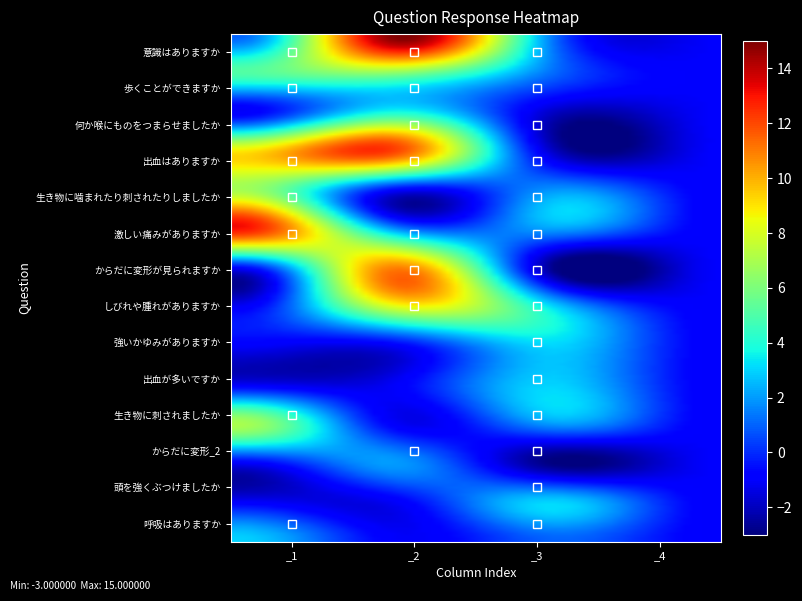

Reading left to right, what are all the values shown in this chart?

意識はありますか: 1	15	1	-1
歩くことができますか: 5	6	1	-1
何か喉にものをつまらせましたか: -1	4	-2	-1
出血はありますか: 9	12	-2	-1
生き物に噛まれたり刺されたりしましたか: 7	-1	2	-1
激しい痛みがありますか: 13	2	2	-1
からだに変形が見られますか: -1	11	-3	-1
しびれや腫れがありますか: -1	8	3	-1
強いかゆみがありますか: -1	-1	3	-1
出血が多いですか: -1	-1	3	-1
生き物に刺されましたか: 7	-1	2	-1
からだに変形_2: -1	2	-3	-1
頭を強くぶつけましたか: -1	-1	3	-1
呼吸はありますか: 3	-1	1	-1